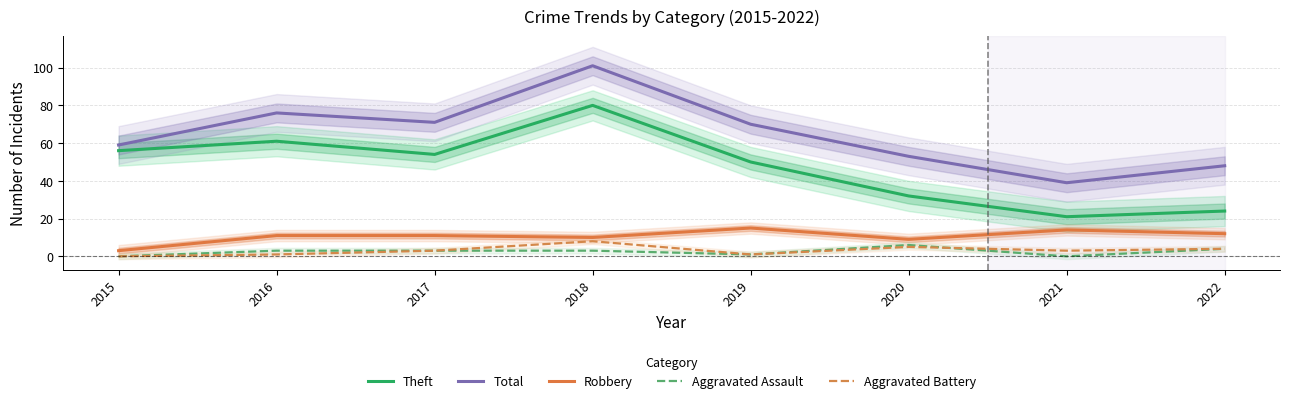

Between 2020 and 2022, which series saw the biggest shift?

Theft